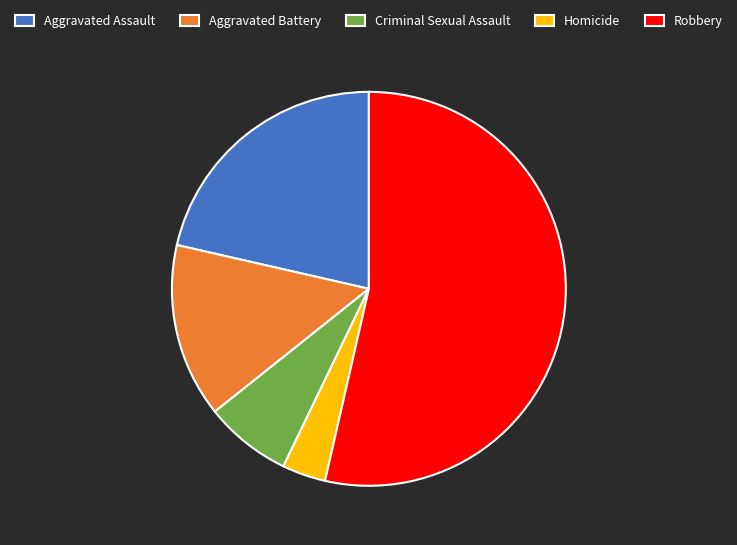

Is there any slice that represents more than half of the pie?

Yes